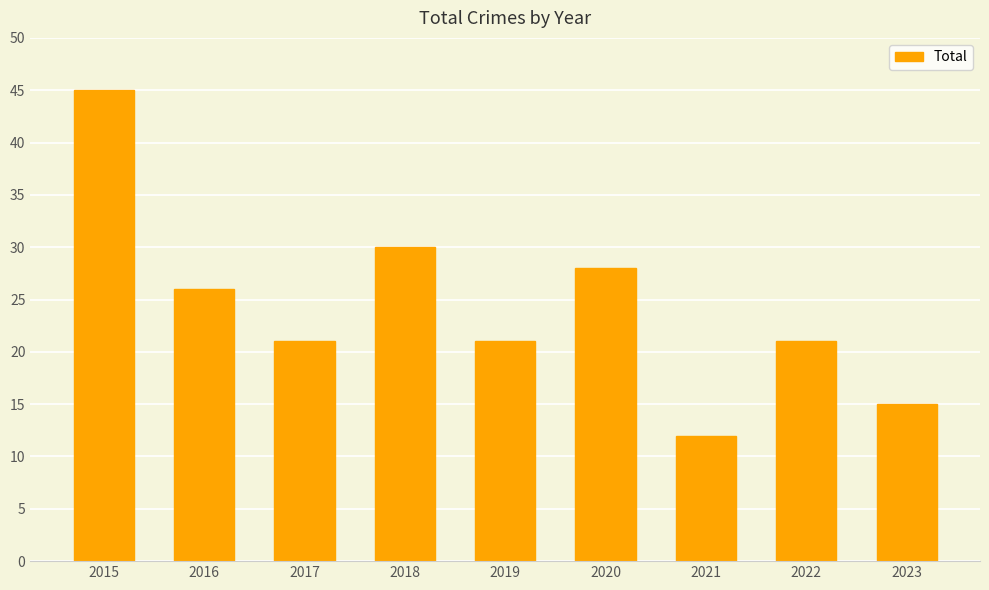

True or false: the data shows 11 at 2016.

False